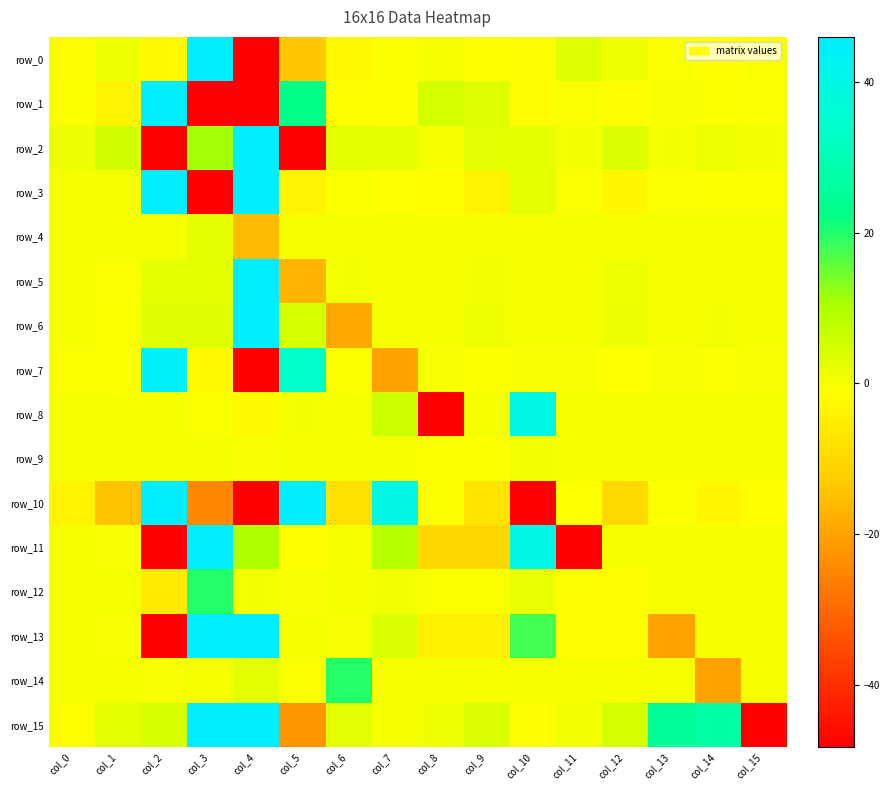

List the series in order of their peak value, highest first.

row_0, row_11, row_3, row_15, row_2, row_13, row_10, row_6, row_1, row_5, row_7, row_8, row_12, row_14, row_4, row_9